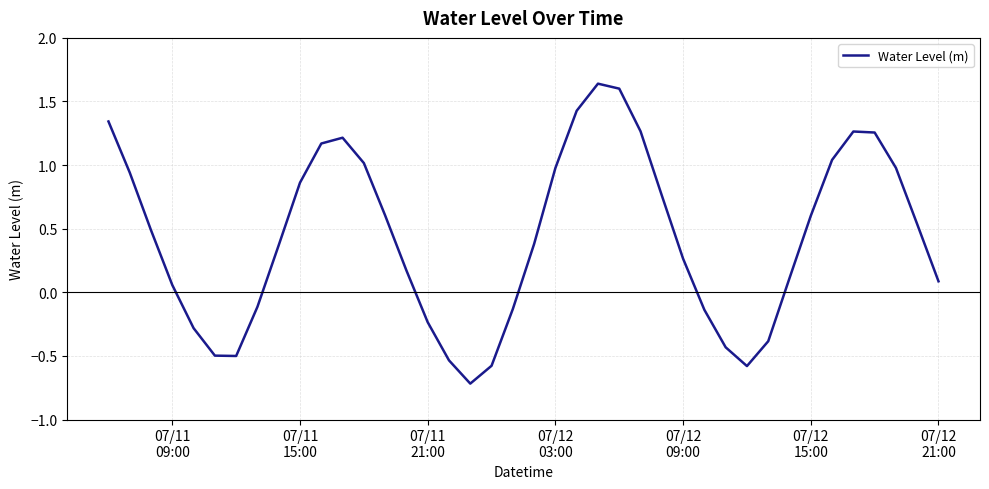

What is the minimum value shown in the chart?

-0.7